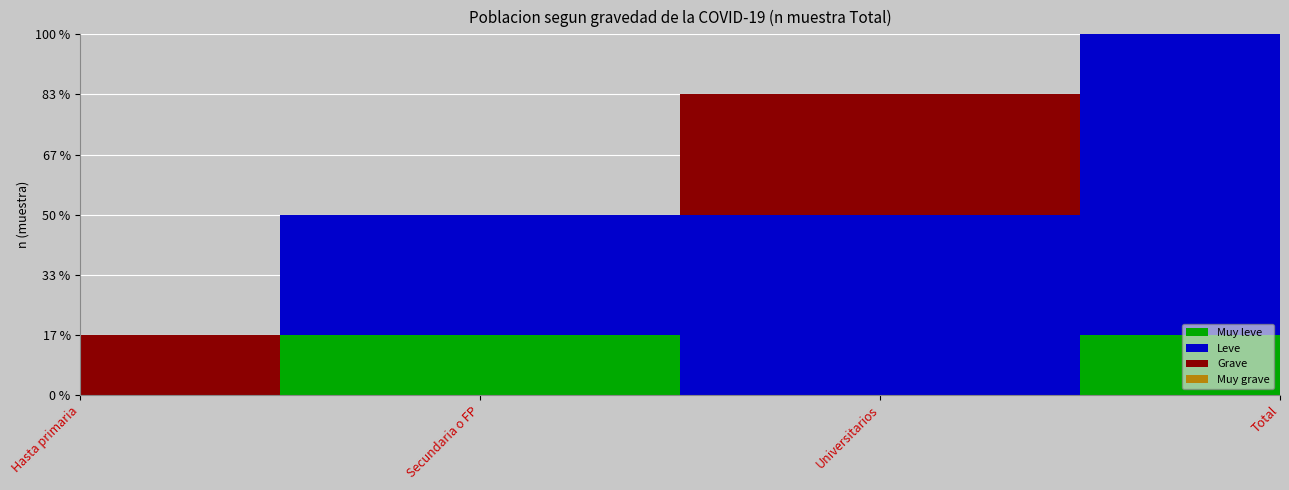

What is the label of the 2nd point from the right?

Universitarios